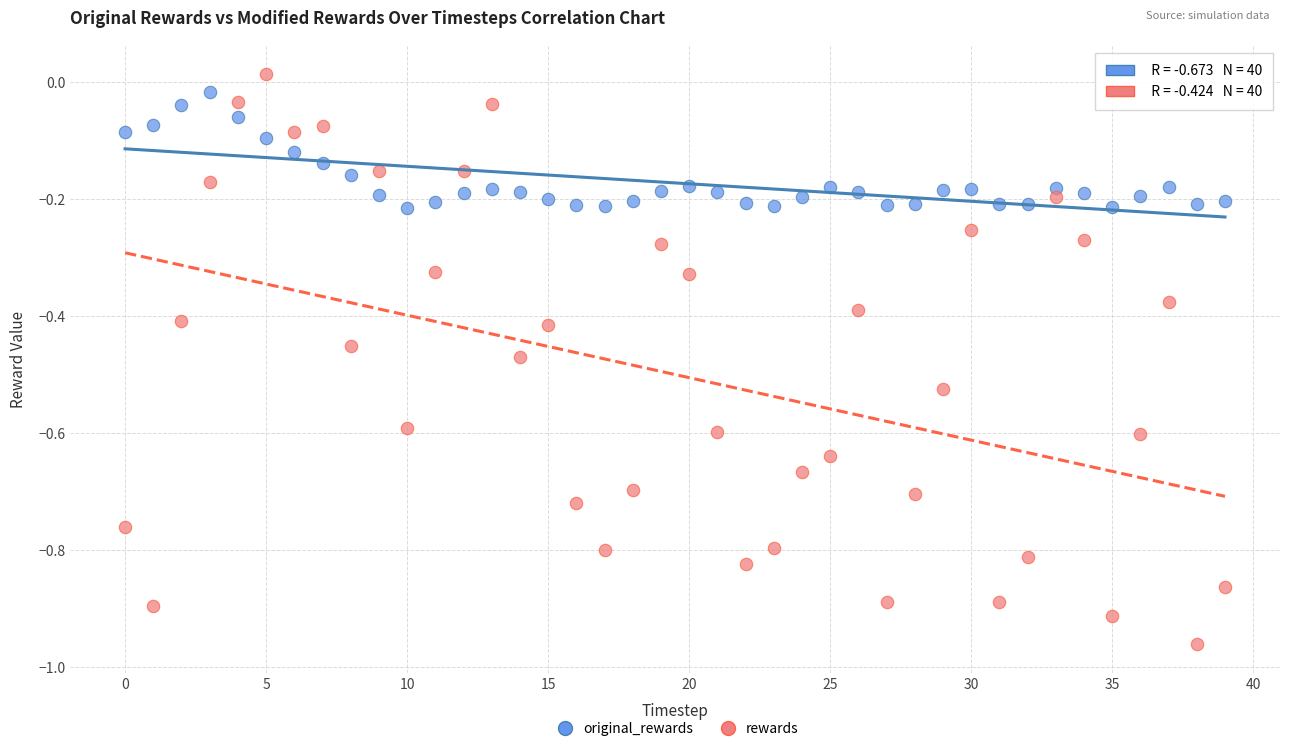

Which series has the largest Y range (max minus min)?

rewards